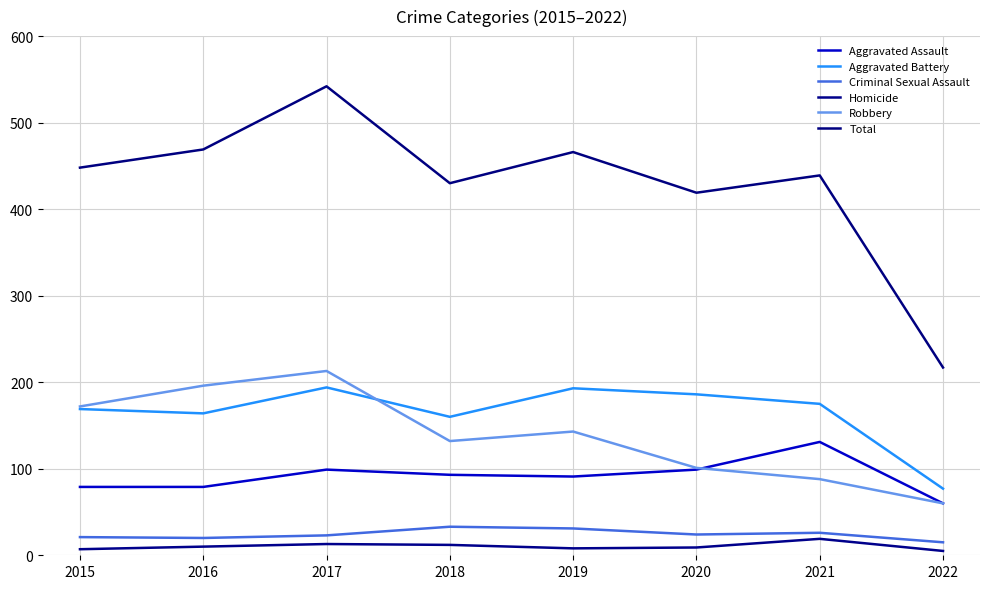

What is the average value of the Homicide series?

10